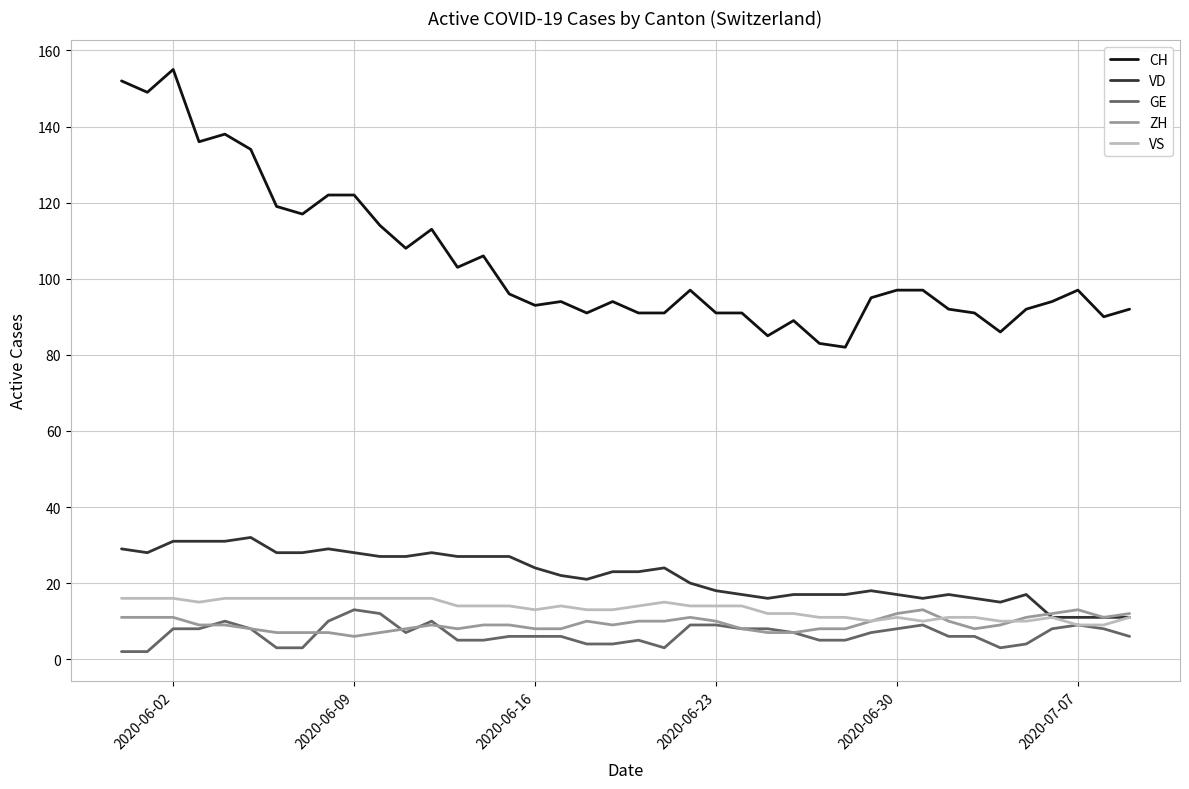

Count the number of categories in the chart.

40